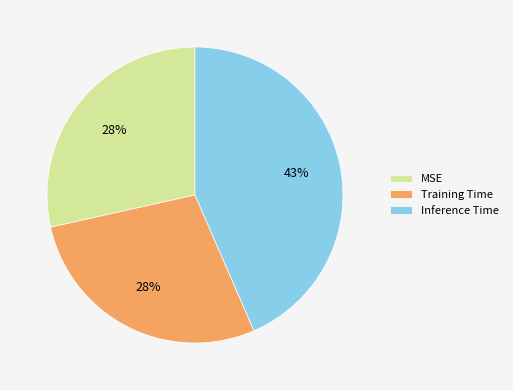

Is there a majority slice in this chart?

No